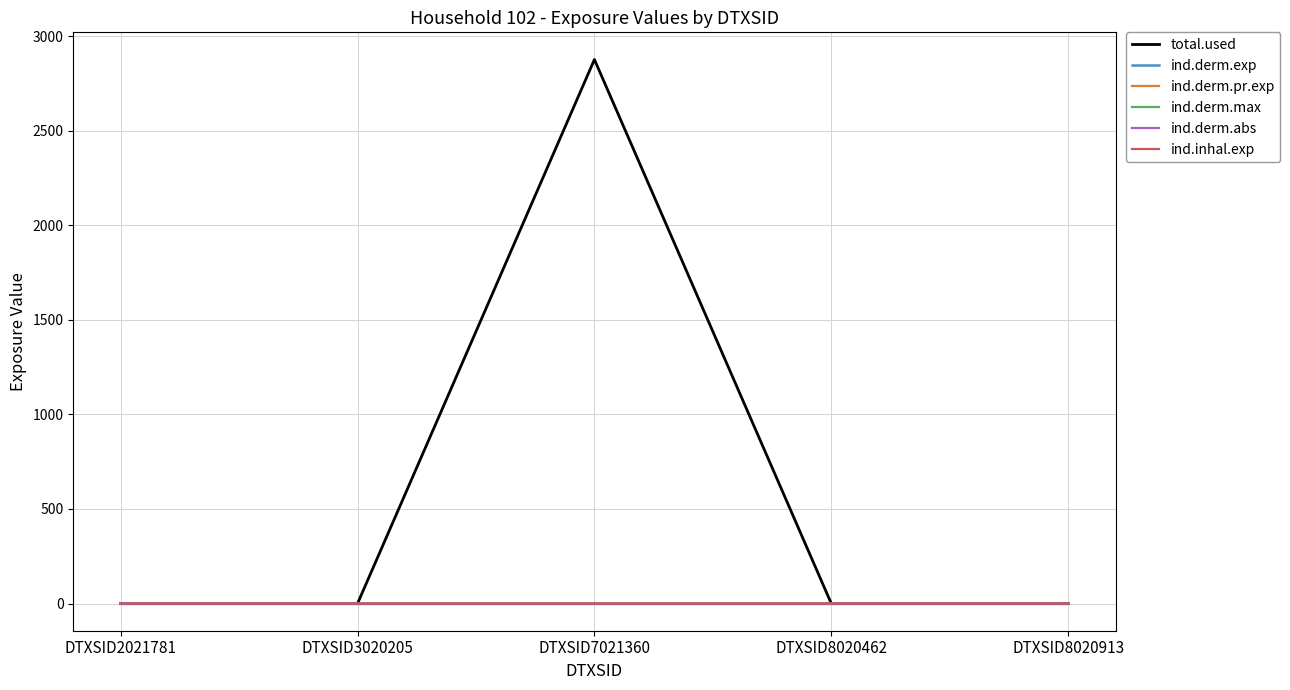

At how many categories does at least one series exceed 2746?

1